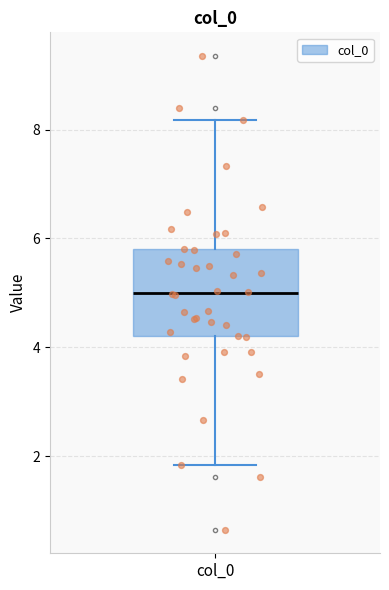

Read this box plot against the y-axis: the position of the median line, the range covered by the box, and the ends of both whiskers. The values are not printed on the chart, so give them approximately, as read against the axis.

median 5.0, box 4.2 to 5.8, whiskers 1.8 to 8.2